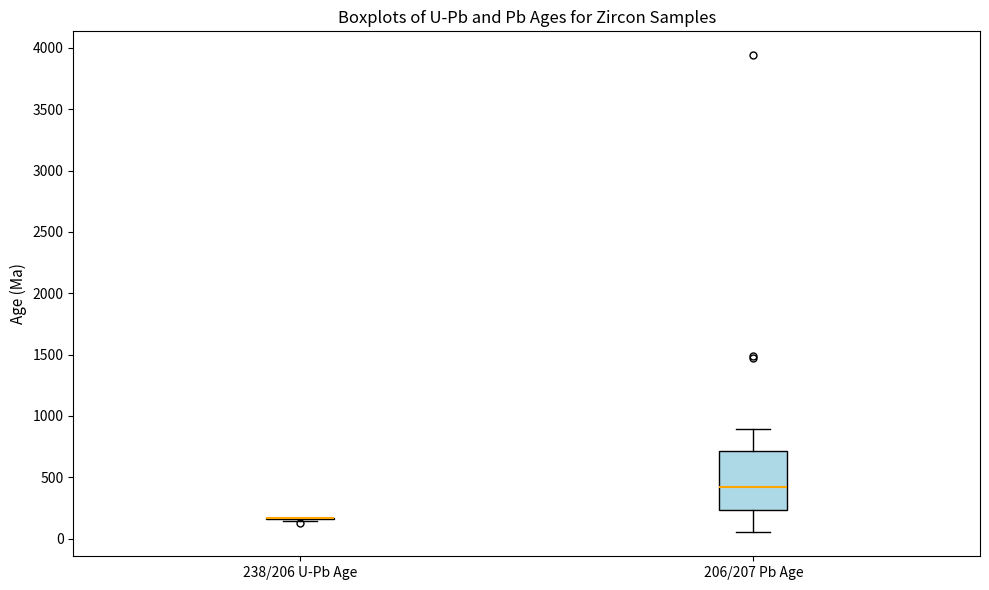

Where does the upper whisker of the box for 206/207 Pb Age end on the y-axis? The values are not printed on the chart, so give them approximately, as read against the axis.

900